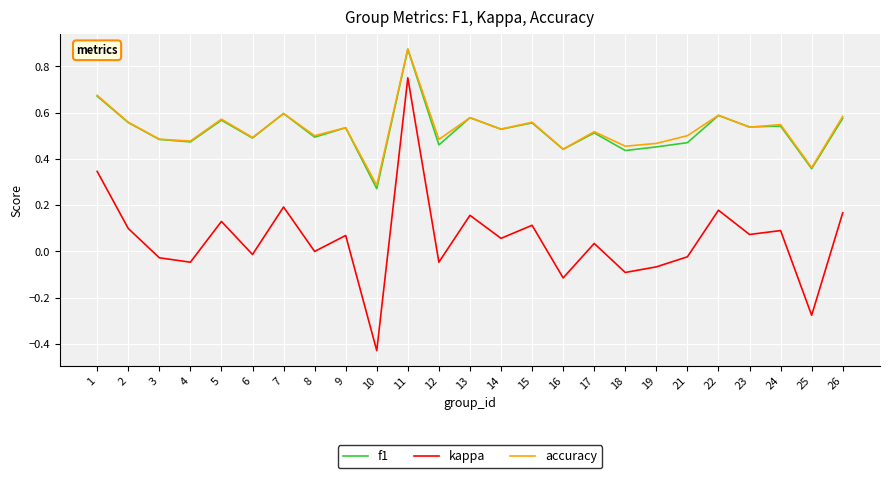

What is the total value across all series at 26?

1.3